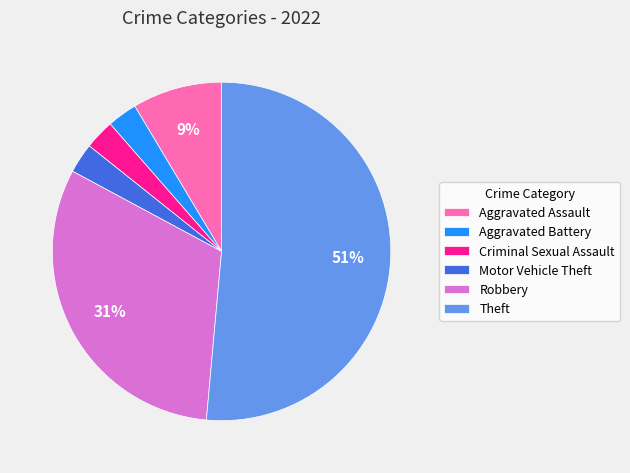

Approximately how many times larger is the value at Motor Vehicle Theft compared to Criminal Sexual Assault?

1.0